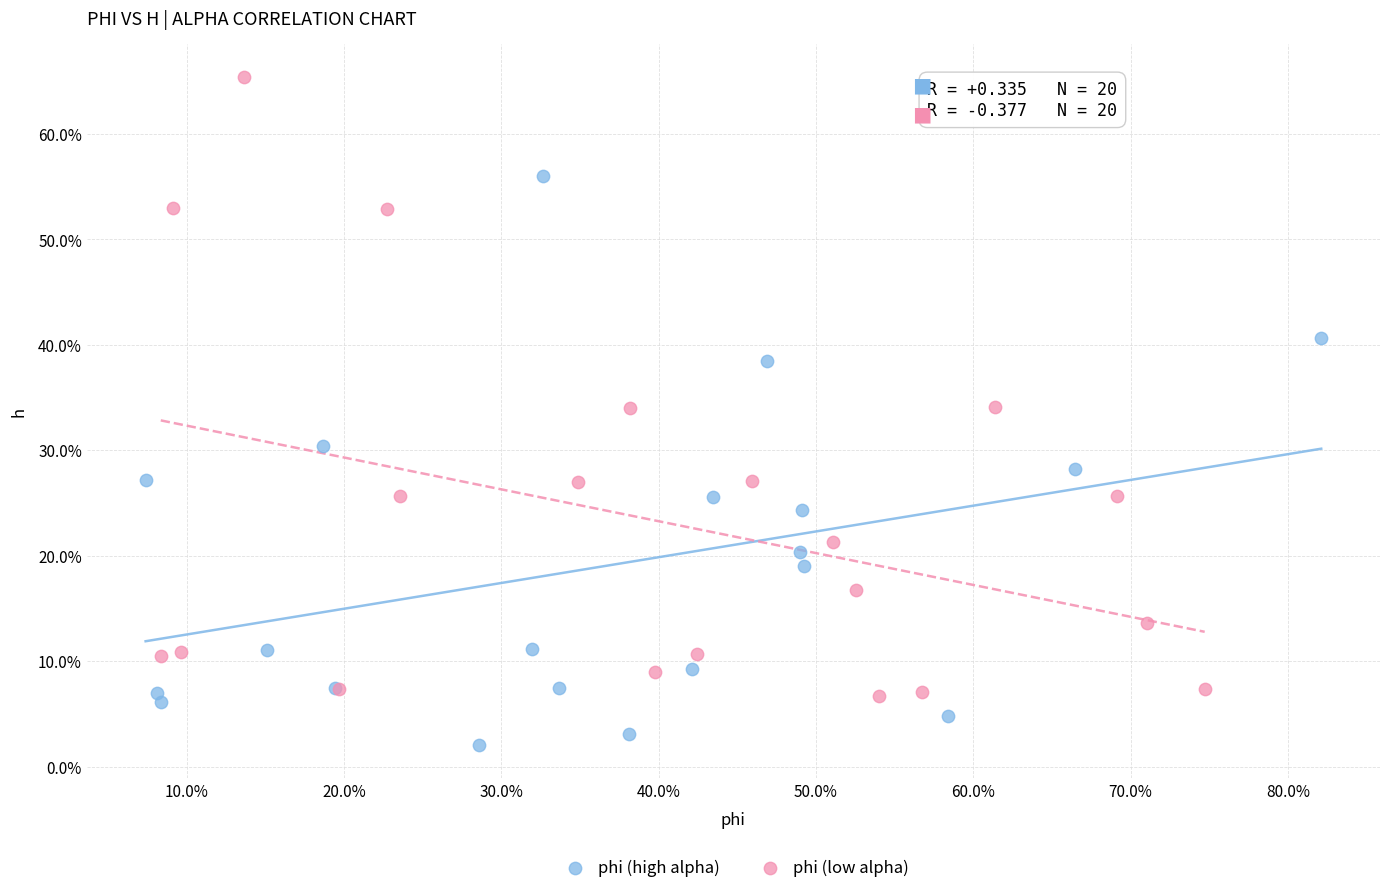

What are all the series names shown in the legend?

phi (high alpha), phi (low alpha)